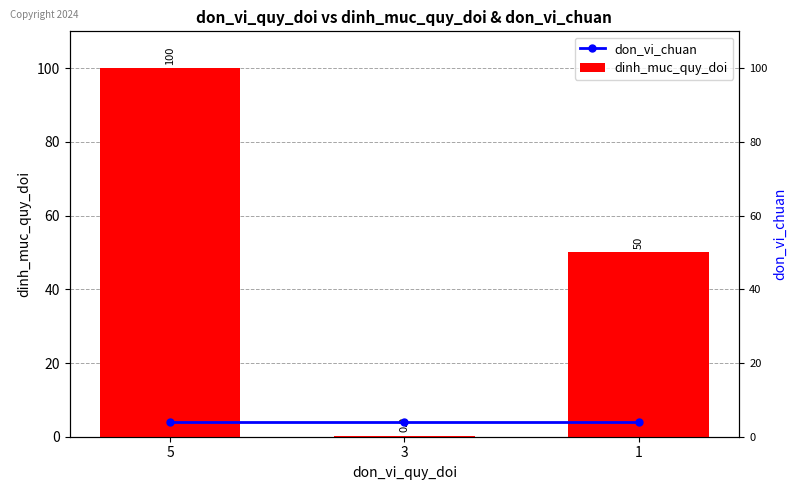

Is the value of dinh_muc_quy_doi at 1 greater than the value of don_vi_chuan at 3?

Yes